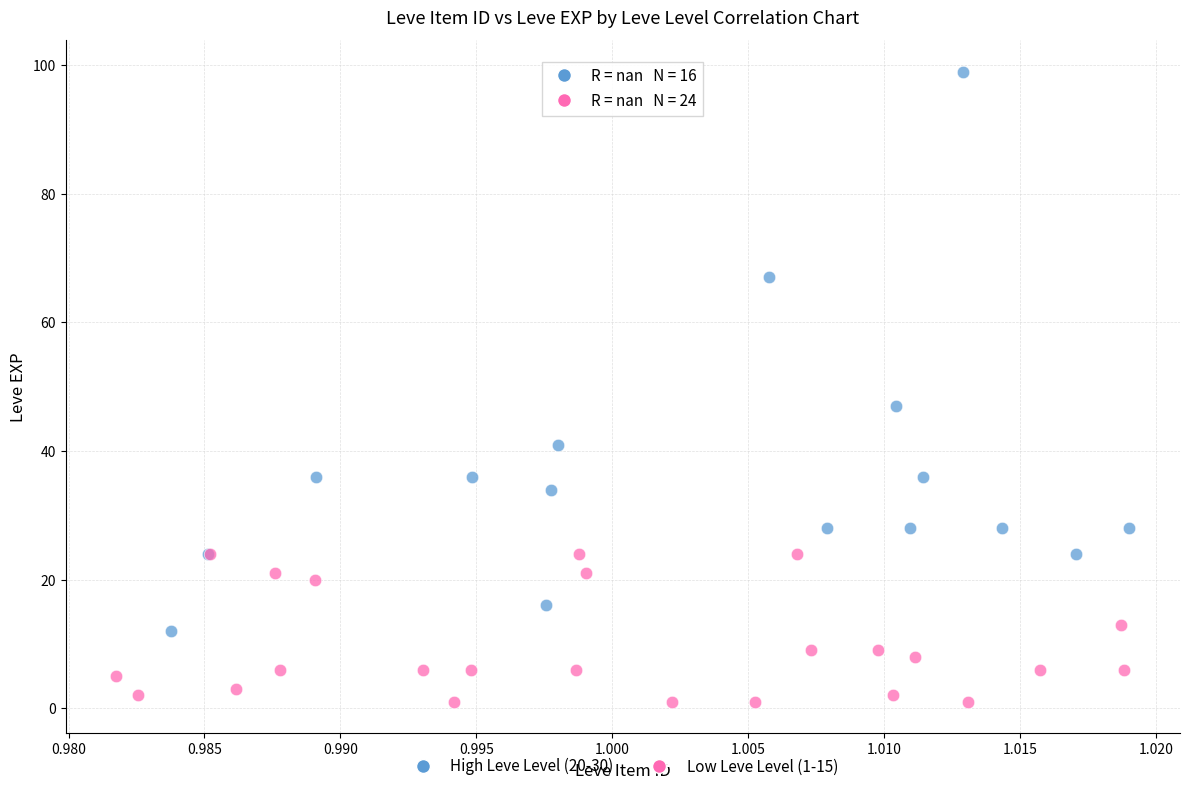

Which series contains the lowest Y value?

Low Leve Level (1-15)